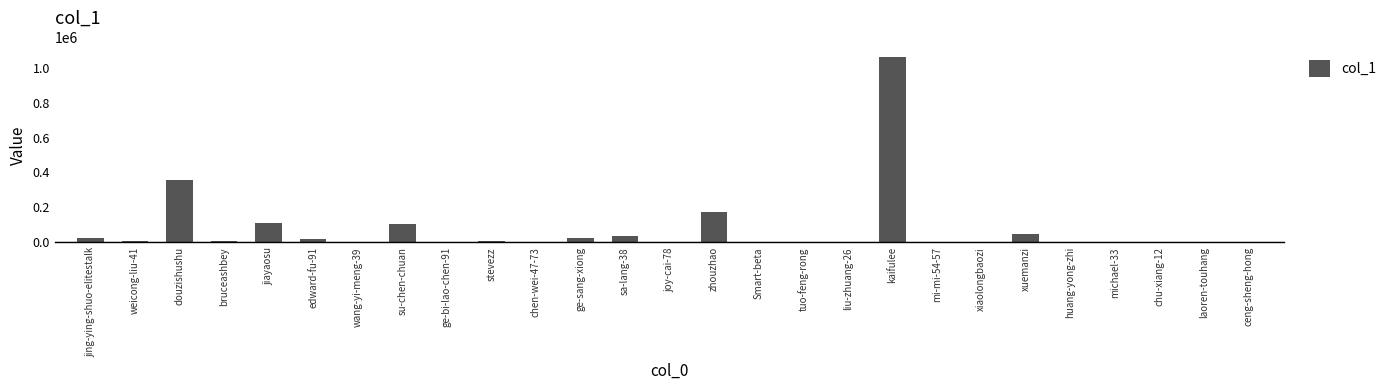

What is the greatest value displayed?

1062218